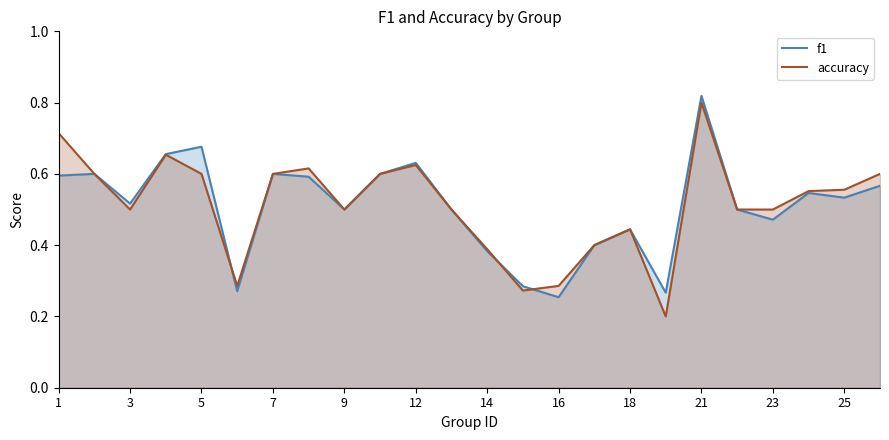

Rank the series at 15 from highest to lowest value.

f1, accuracy